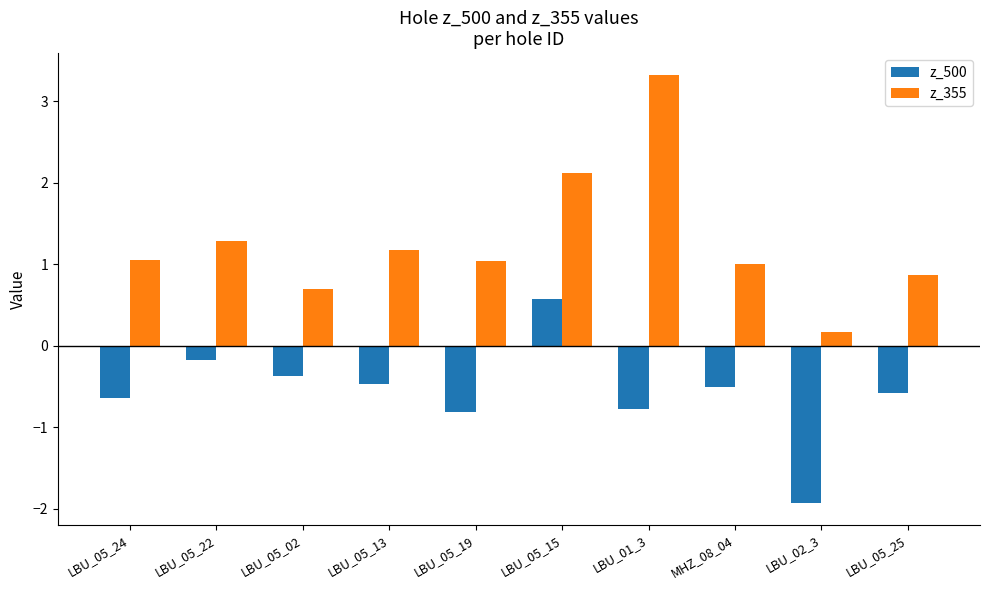

Which series changed the most between LBU_01_3 and LBU_02_3?

z_355